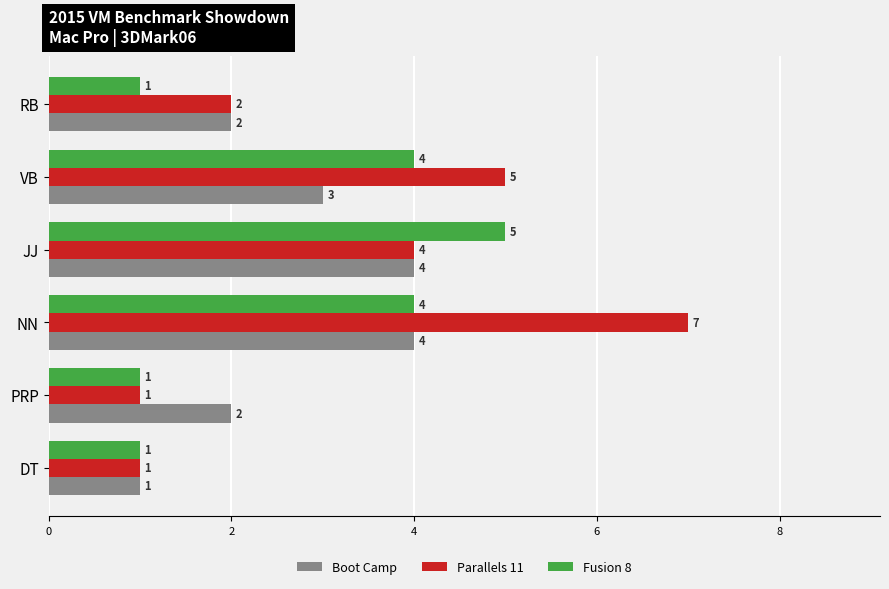

What is the spread (max minus min) of values at NN?

3